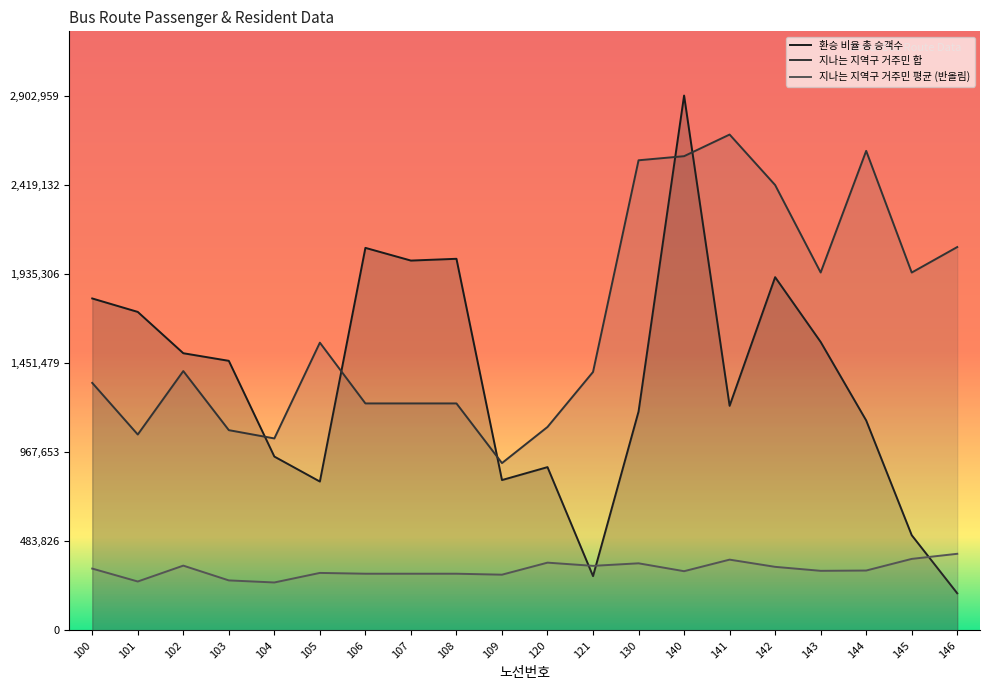

Which label corresponds to the largest value in the chart?

140